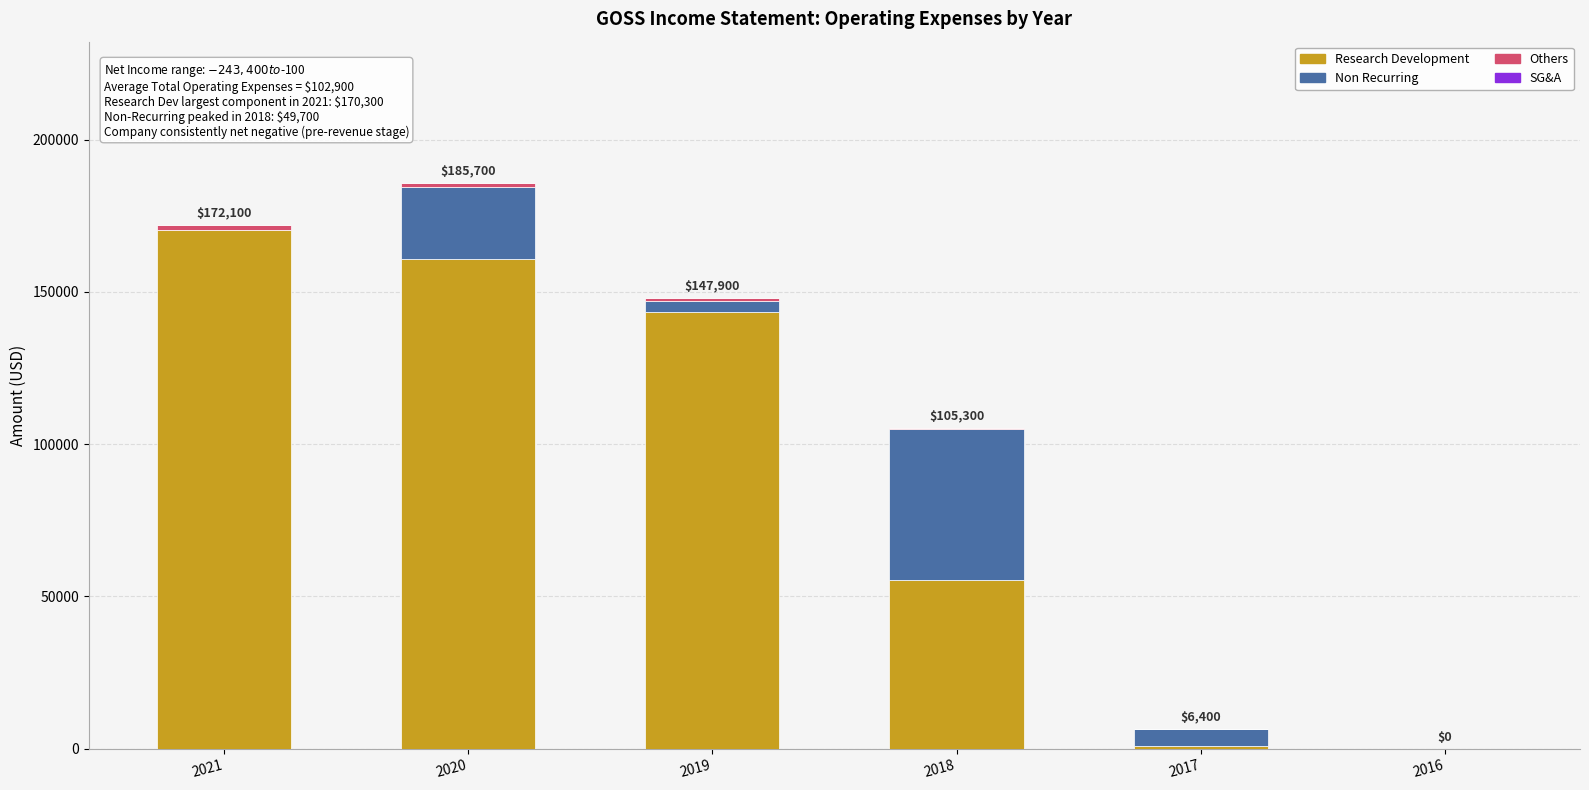

The value of Research Development at 2018 is 55300. True or false?

True